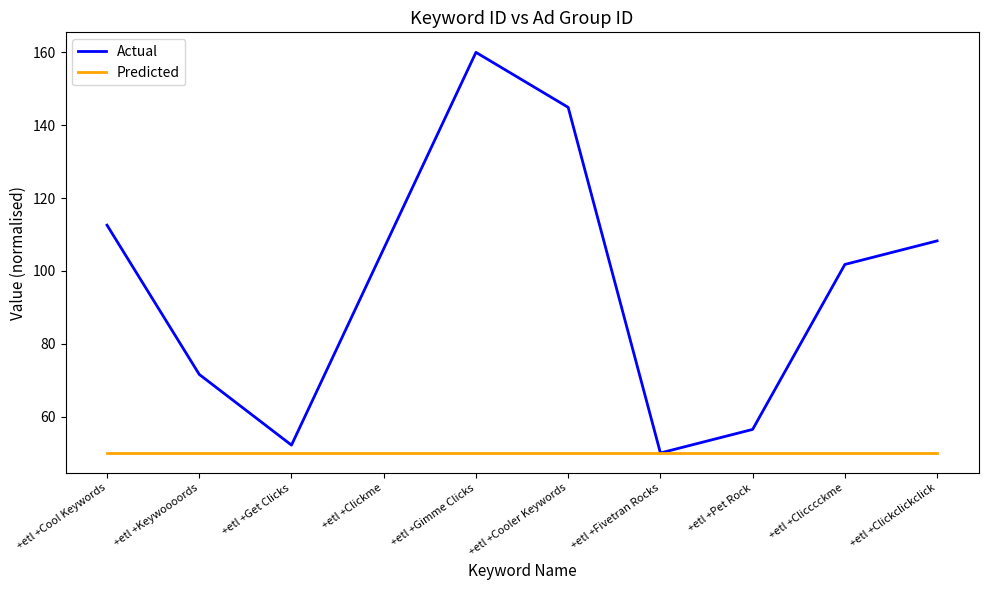

How many series are shown in this chart?

2